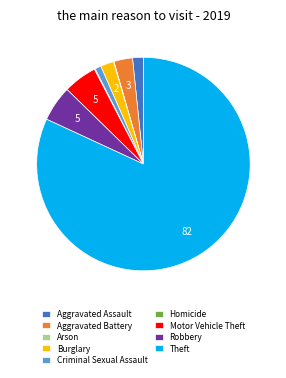

Approximately how many times larger is the value at Robbery compared to Aggravated Battery?

1.9